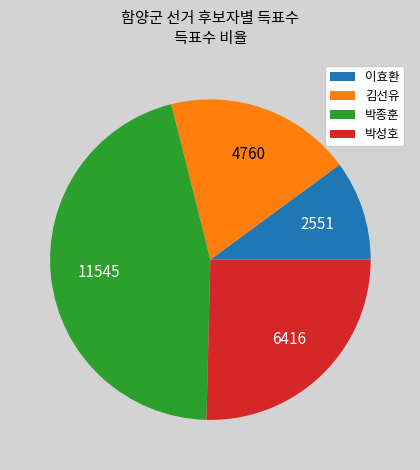

Which has a higher value, 이효환 or 김선유?

김선유